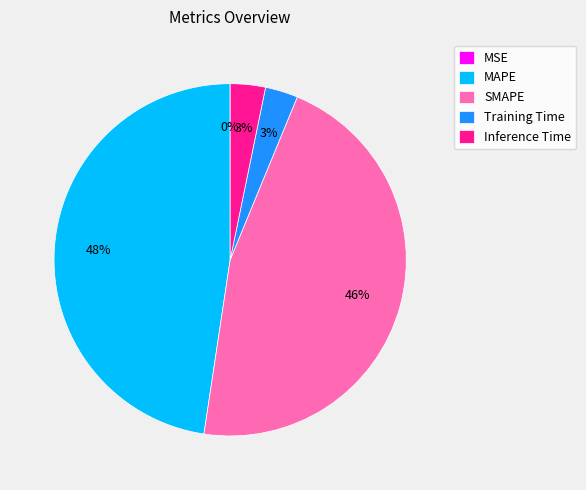

Is it true that Training Time is 3% of the pie?

True